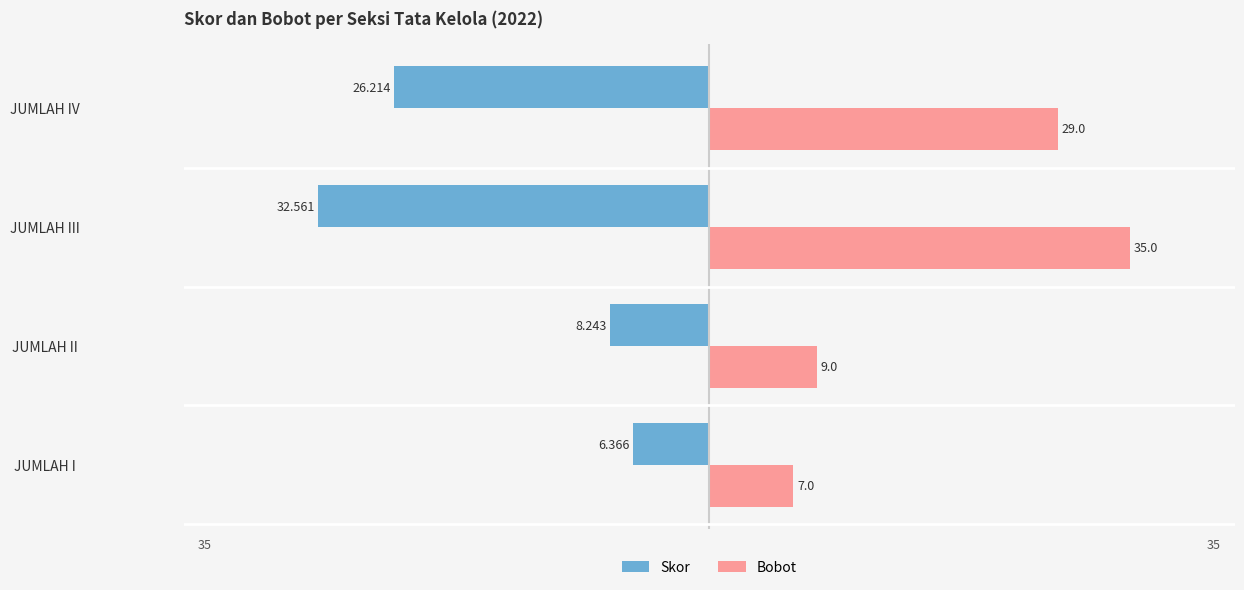

Which series has the widest spread of values?

Bobot